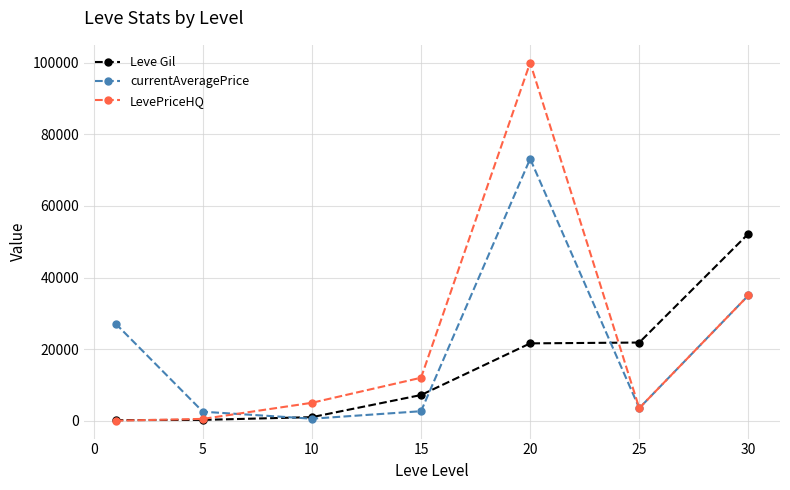

List the series in order of their peak value, highest first.

LevePriceHQ, currentAveragePrice, Leve Gil